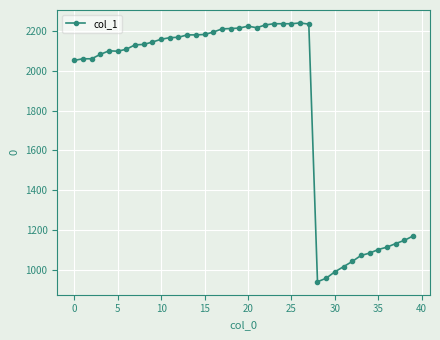

What is the smallest value displayed?

940